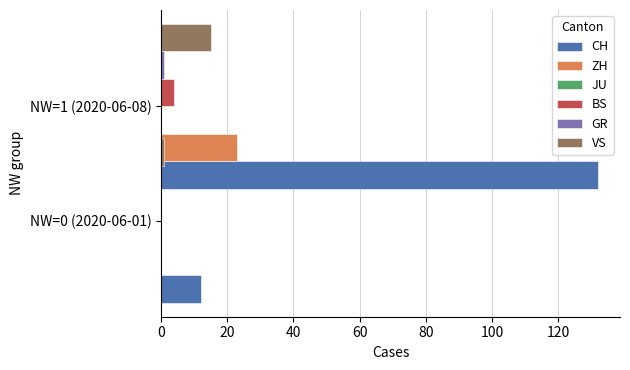

At how many categories does at least one series exceed 45?

1